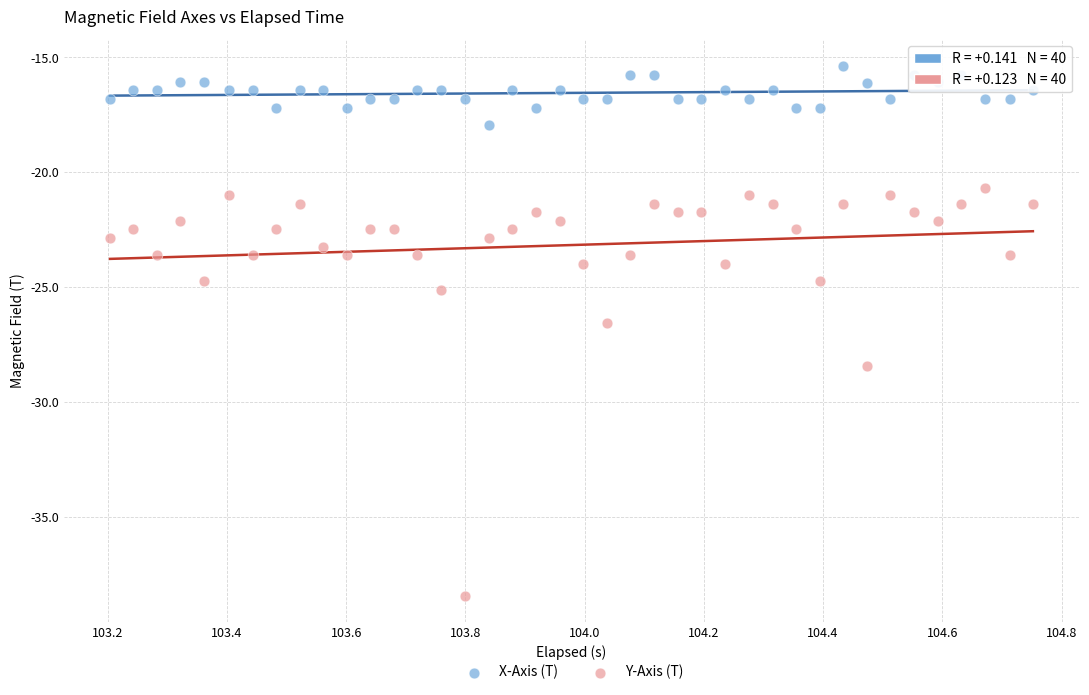

Which series reaches the maximum Y coordinate?

X-Axis (T)